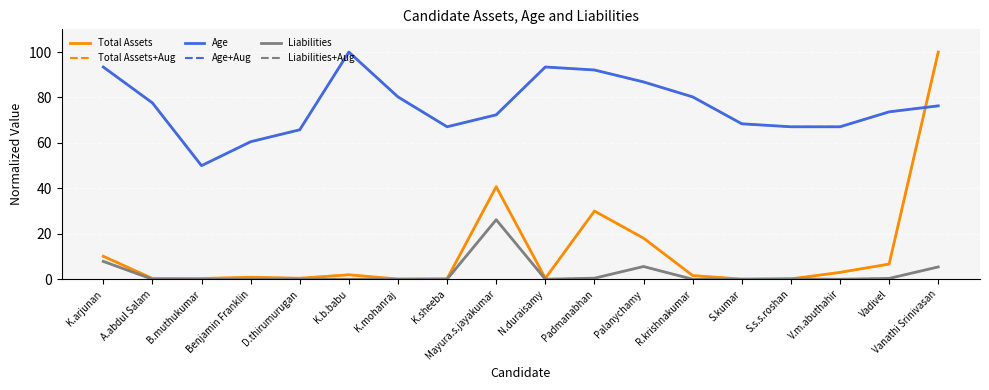

Is this an area chart (filled region under the line)?

No